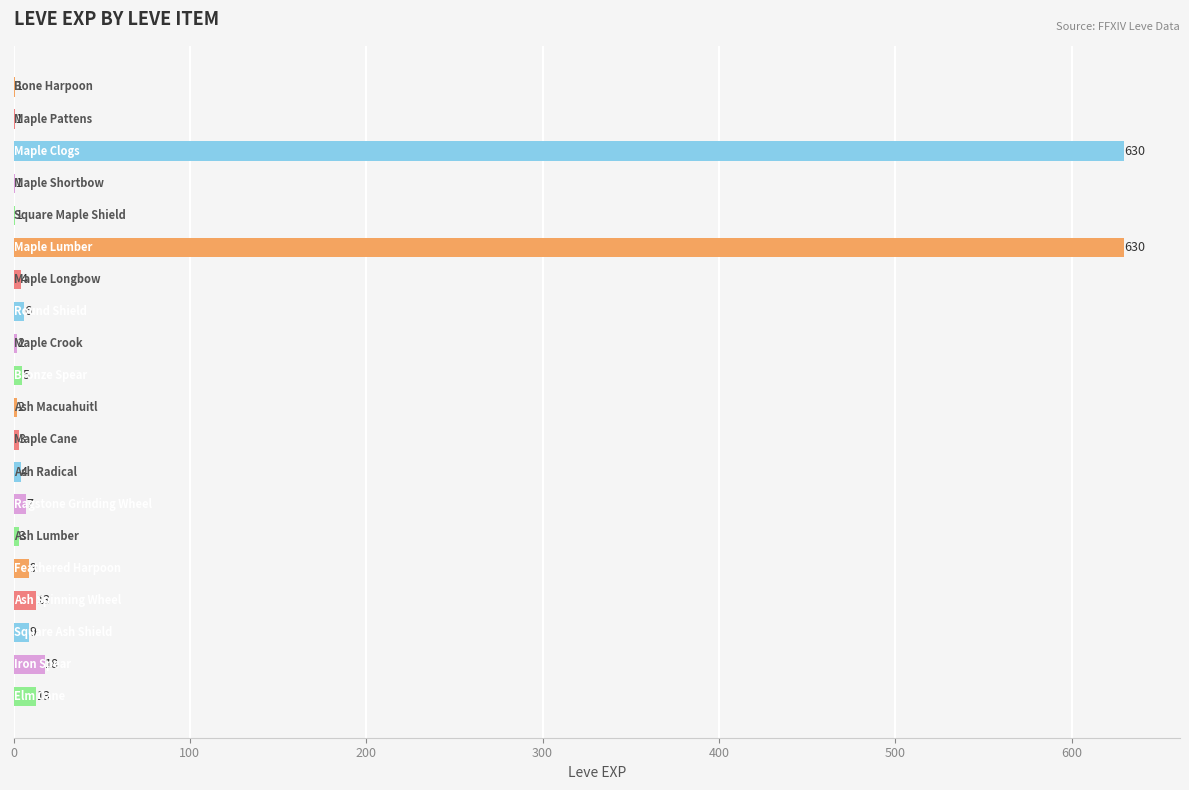

Count the number of categories in the chart.

20